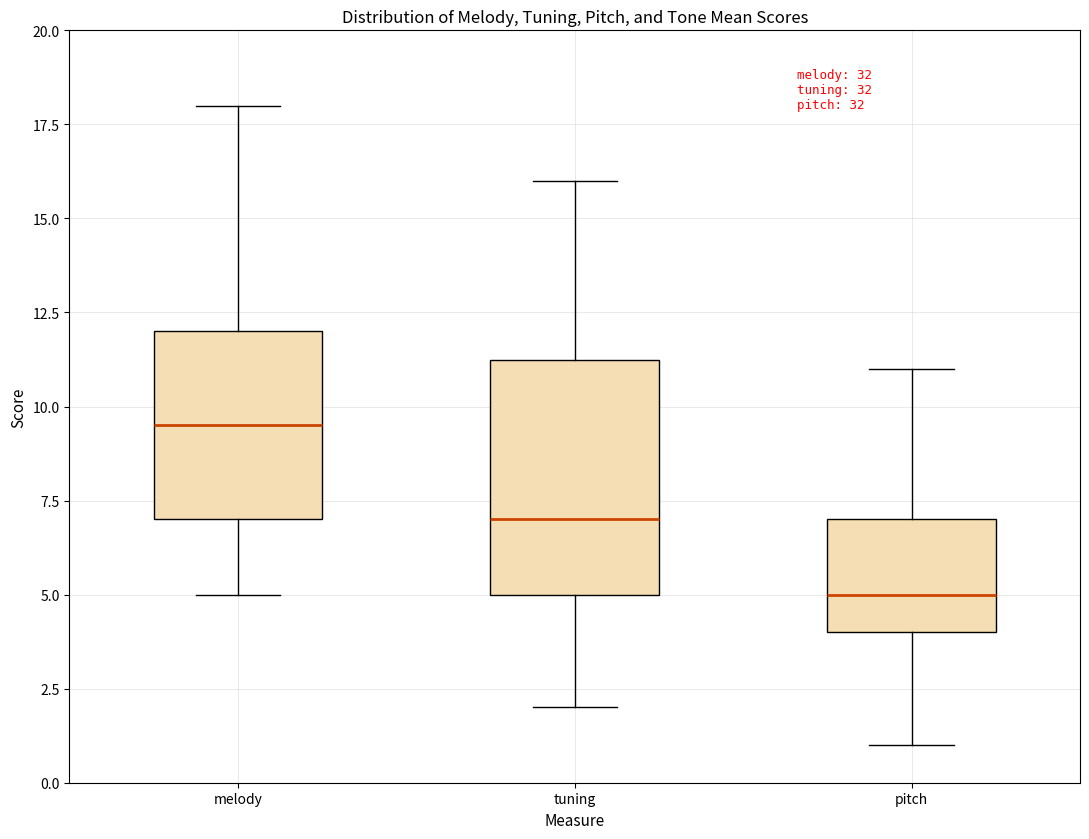

Reading left to right, transcribe this box plot: for each box, give where its median line is, the range the box spans, and where its two whiskers end, as read against the y-axis. The values are not printed on the chart, so give them approximately, as read against the axis.

melody: median 9.5, box 7.0 to 12.0, whiskers 5.0 to 18.0
tuning: median 7.0, box 5.0 to 11.5, whiskers 2.0 to 16.0
pitch: median 5.0, box 4.0 to 7.0, whiskers 1.0 to 11.0